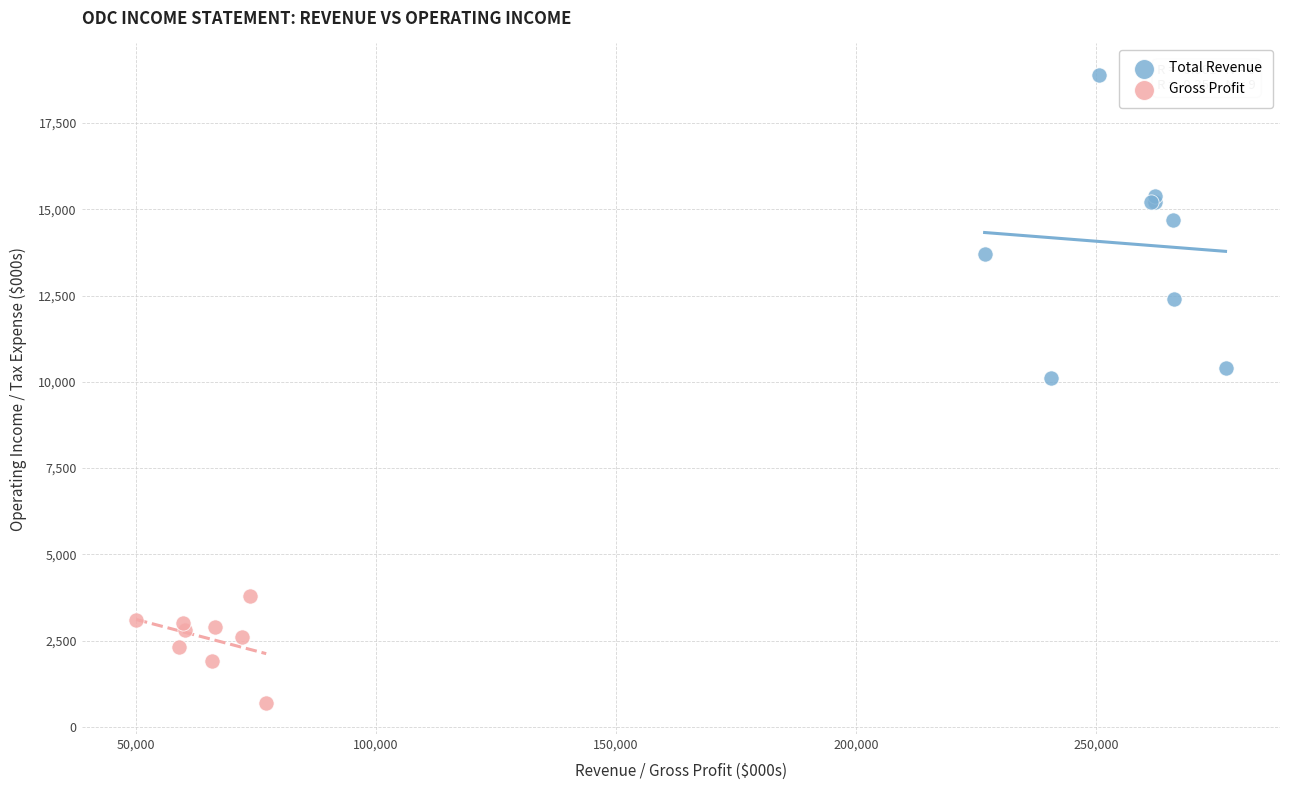

Which series contains the lowest Y value?

Gross Profit